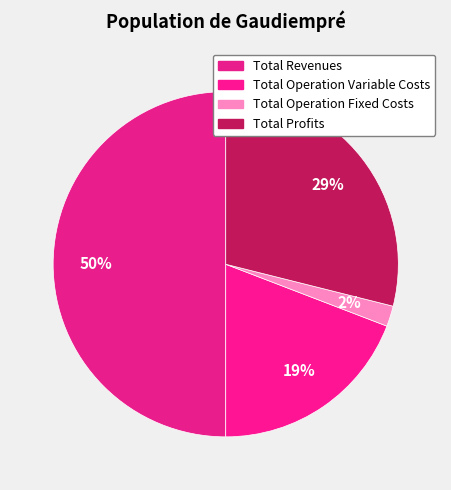

Count the number of slices in the pie.

4